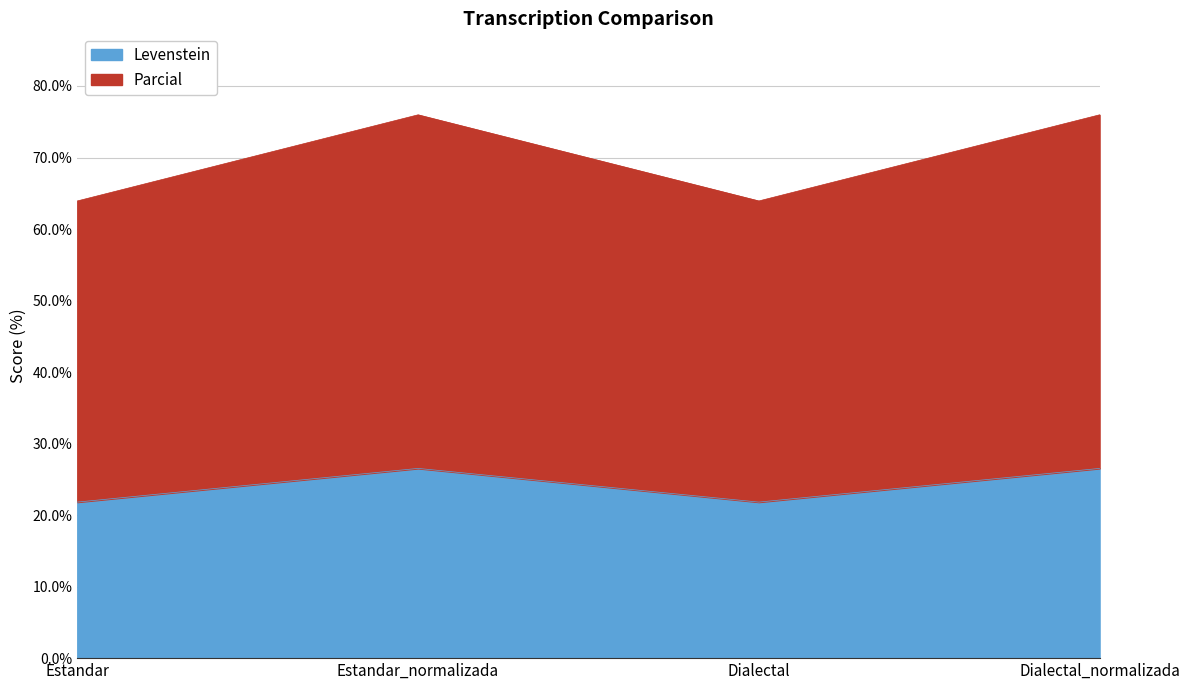

How many lines are shown in the chart?

2